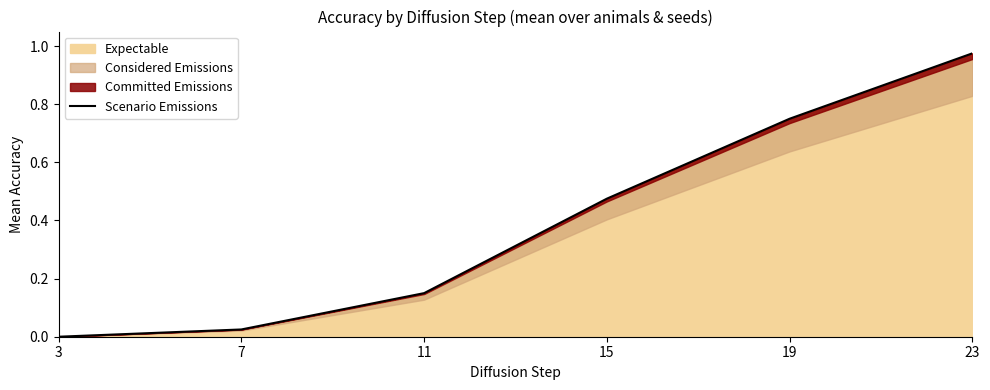

Reading left to right, what are all the values shown in this chart?

0.0	0.0	0.1	0.5	0.8	1.0